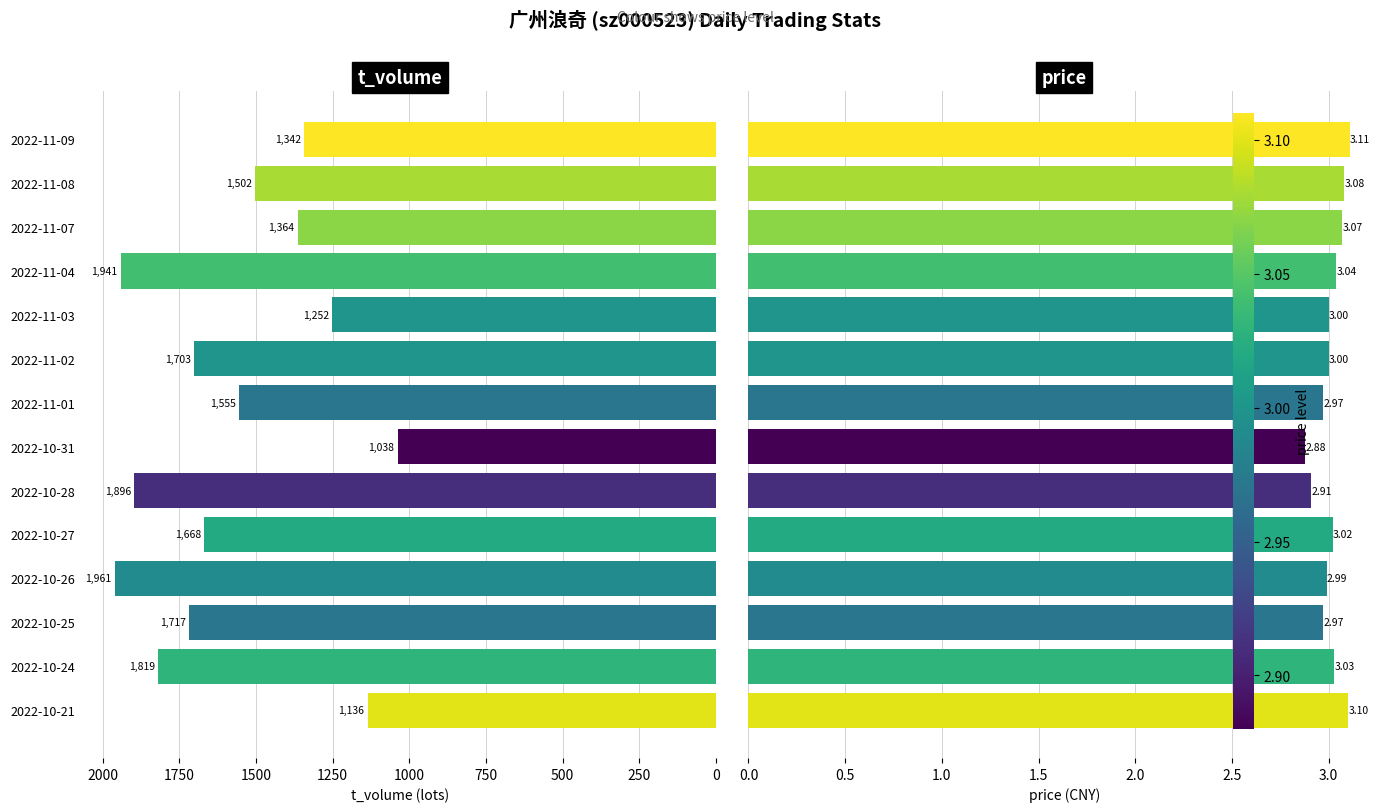

Is it true that price equals 4.3 at 2022-11-03?

False